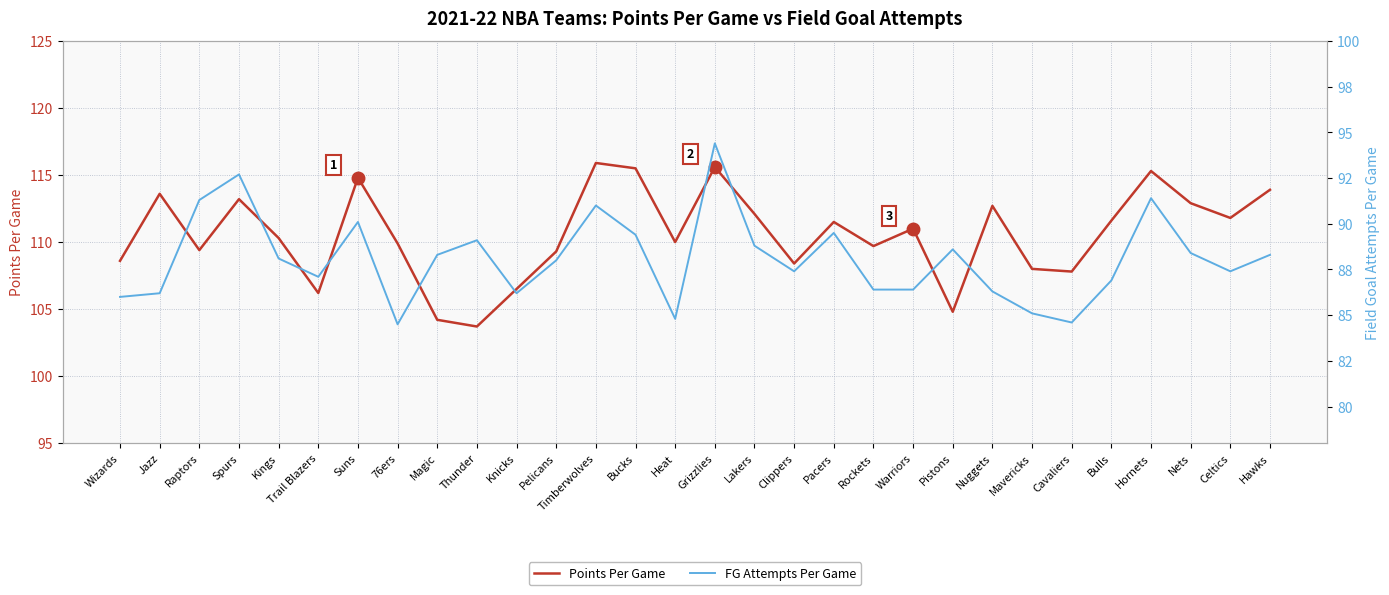

True or false: FG Attempts Per Game has more than 1 points higher than both neighbors.

True